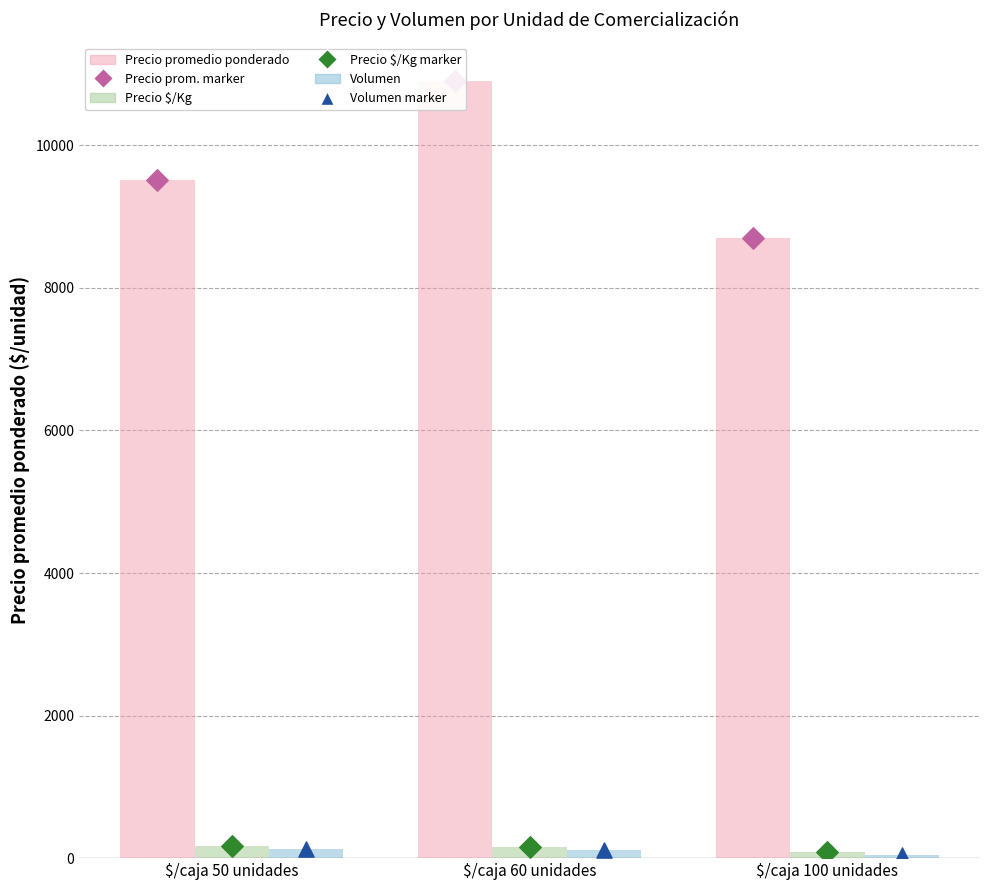

Which series contains the lowest Y value?

Volumen